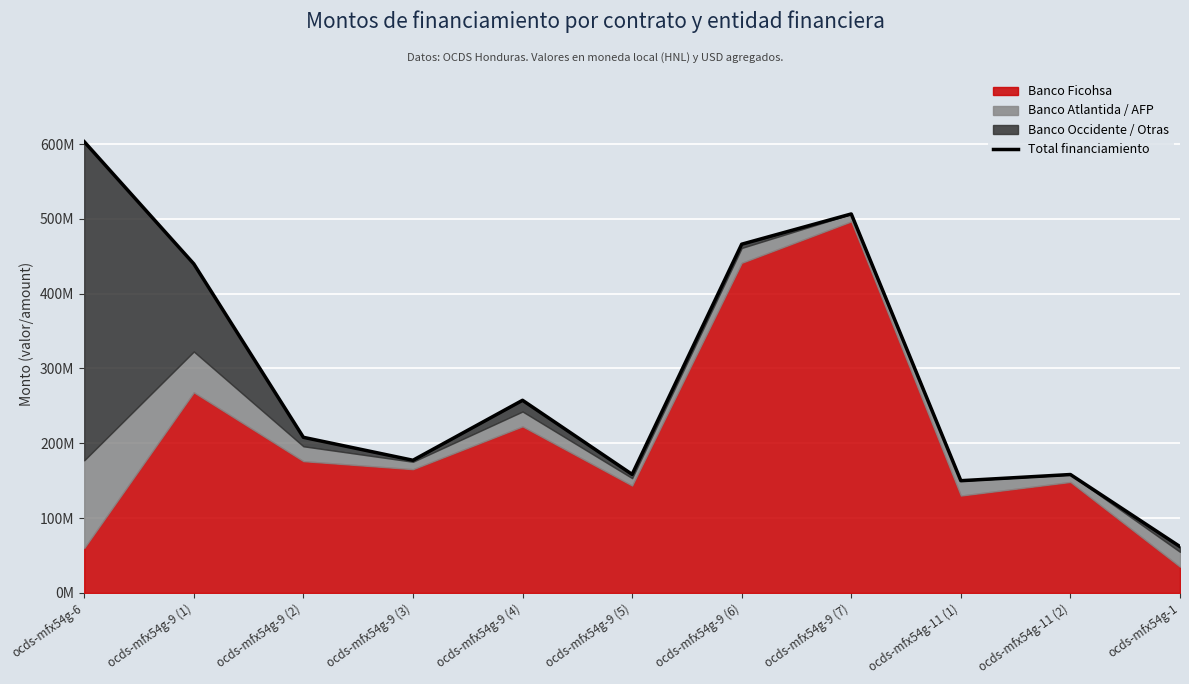

What is the sum of all values?

3187313801.7